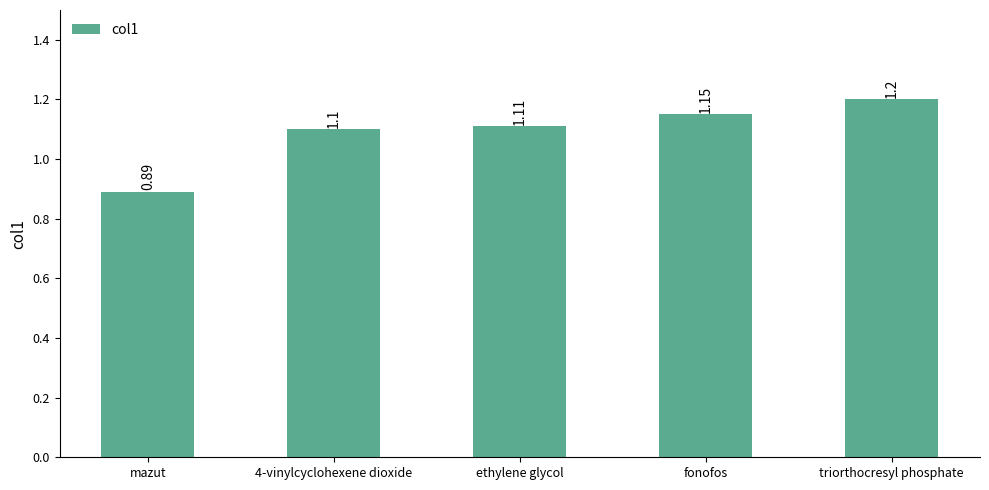

Rank the categories by value from highest to lowest.

triorthocresyl phosphate, fonofos, ethylene glycol, 4-vinylcyclohexene dioxide, mazut